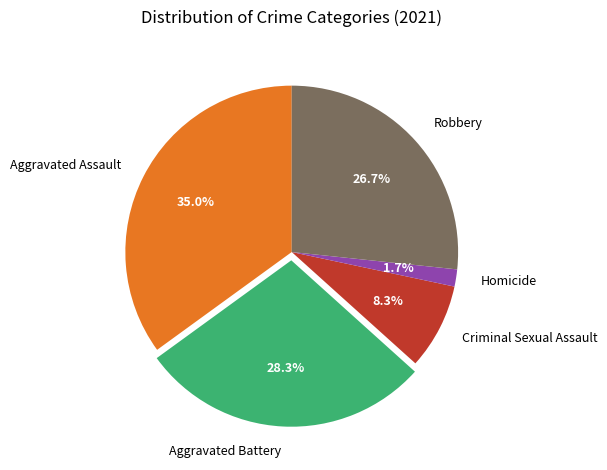

To the nearest percent, what portion does Robbery represent?

27%